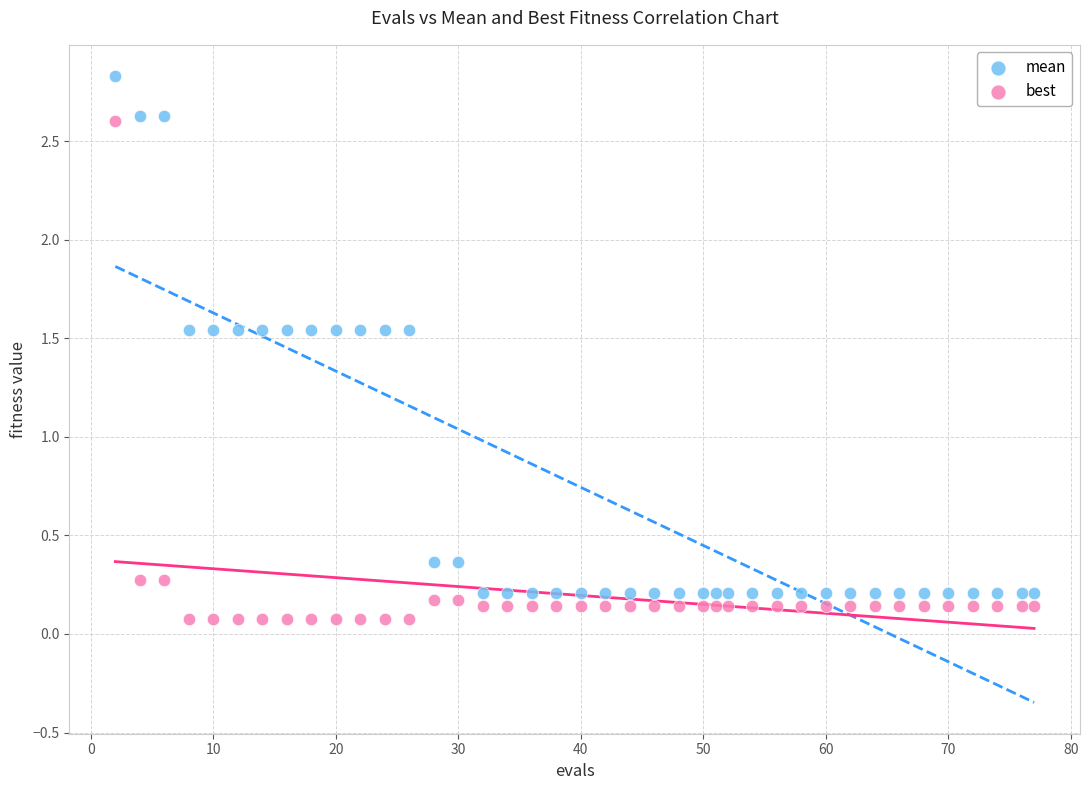

Which series has the widest spread of Y values?

mean